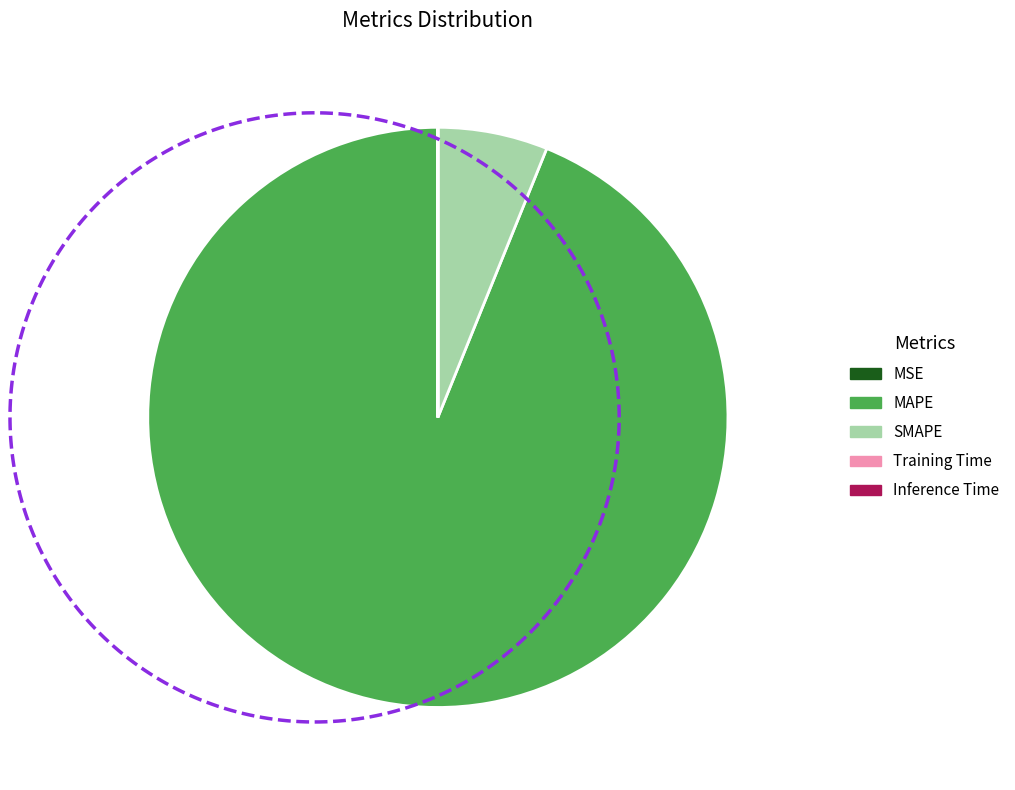

To the nearest percent, what is the average slice percentage?

20%